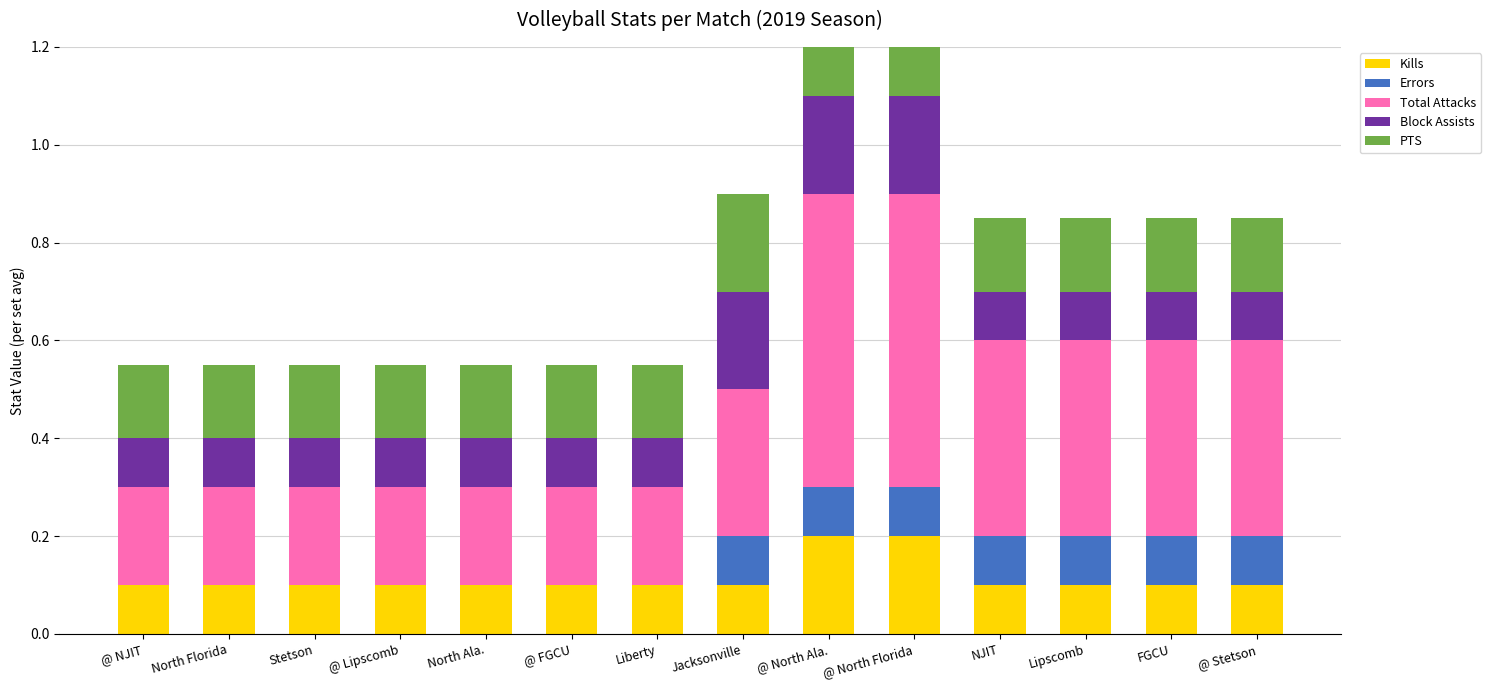

What is the approximate value of Block Assists at Lipscomb?

0.1